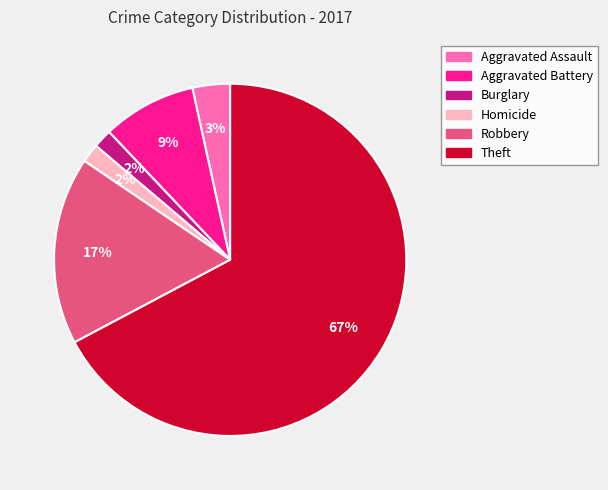

To the nearest percent, what is the average slice percentage?

17%